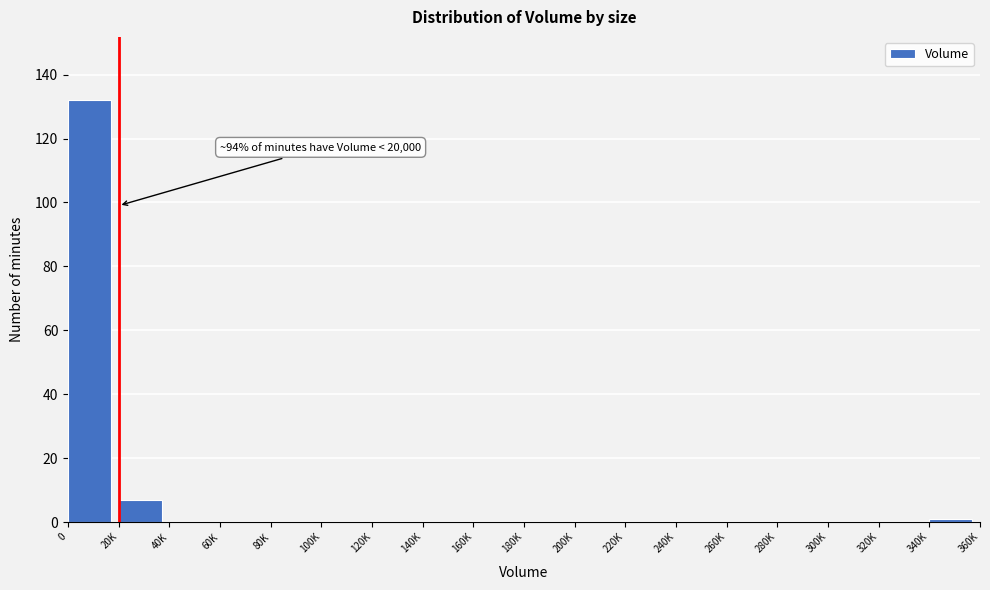

Reading left to right, what are all the values shown in this chart?

0=132	20K=7	40K=0	60K=0	80K=0	100K=0	120K=0	140K=0	160K=0	180K=0	200K=0	220K=0	240K=0	260K=0	280K=0	300K=0	320K=0	340K=1